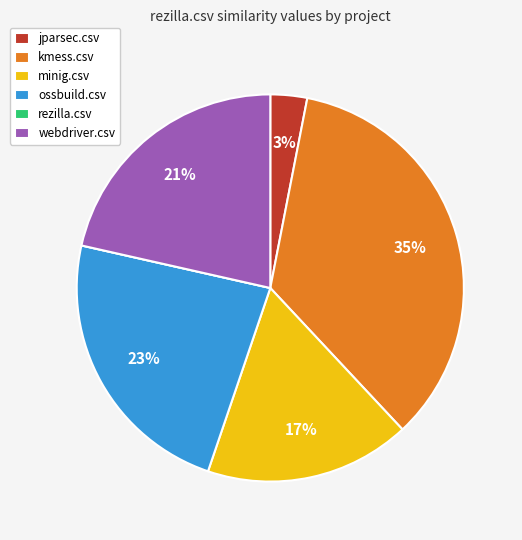

Which category has the biggest portion of the pie?

kmess.csv